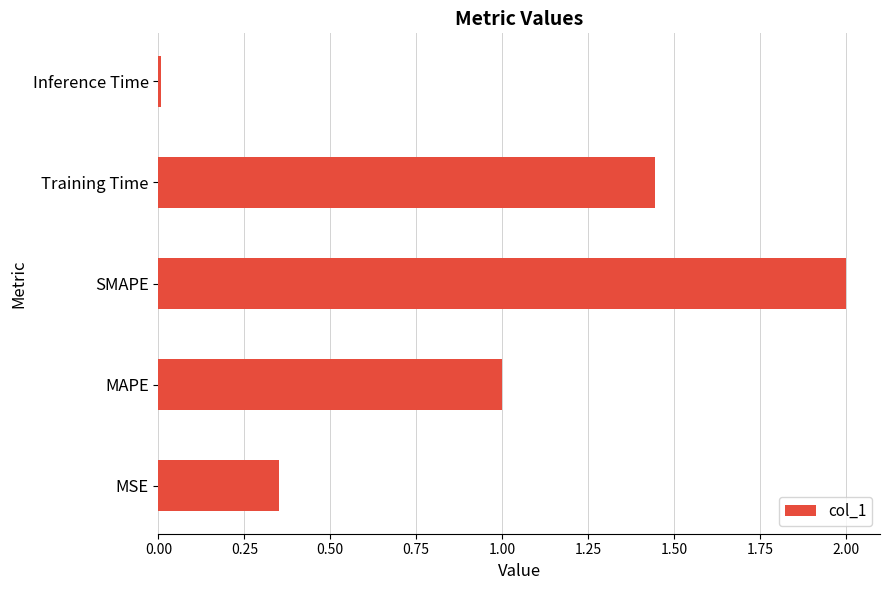

What is the maximum value shown in the chart?

2.0